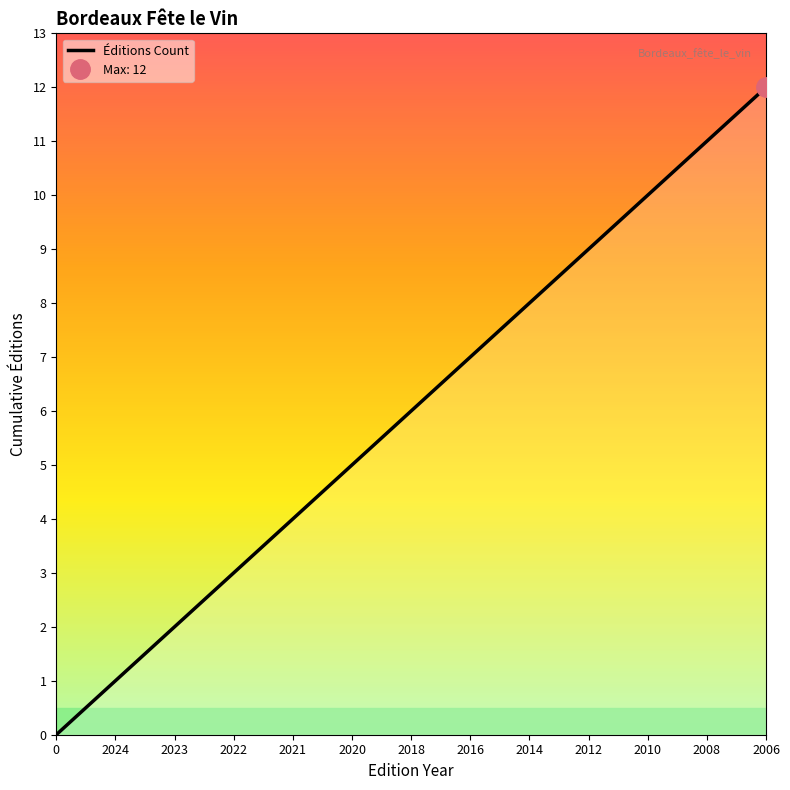

Rank the categories by value from highest to lowest.

2006, 2008, 2010, 2012, 2014, 2016, 2018, 2020, 2021, 2022, 2023, 2024, 0